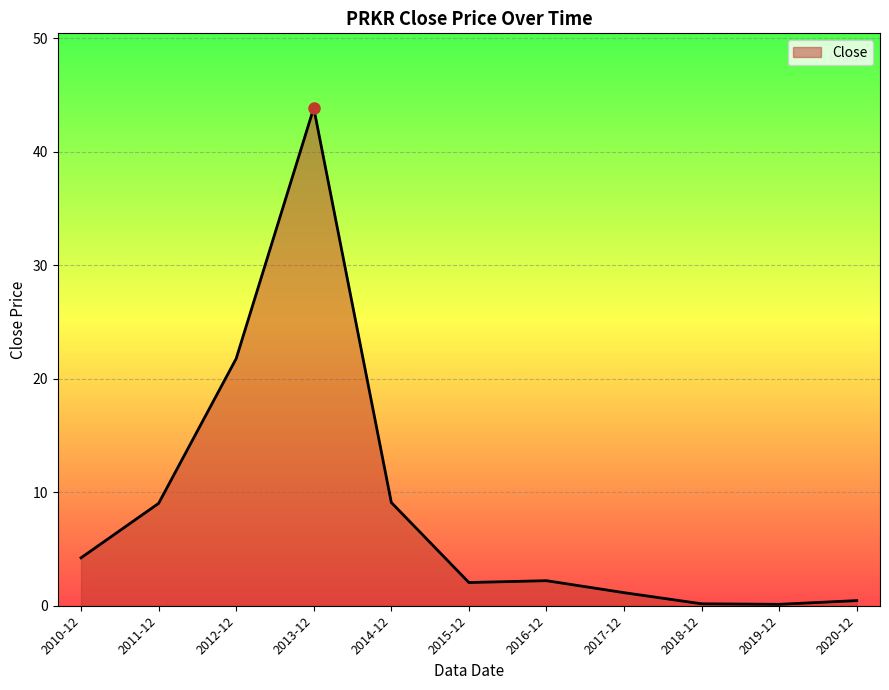

What is the ratio of the value at 2014-12 to the value at 2011-12?

1.0